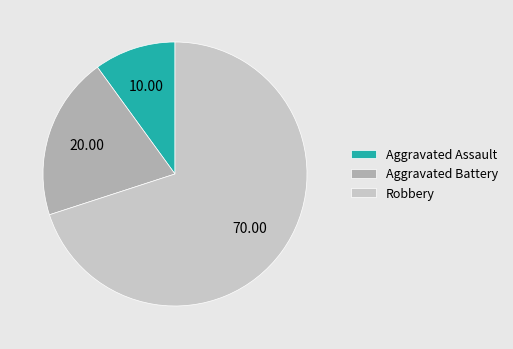

Is it true that Robbery is 70% of the pie?

True